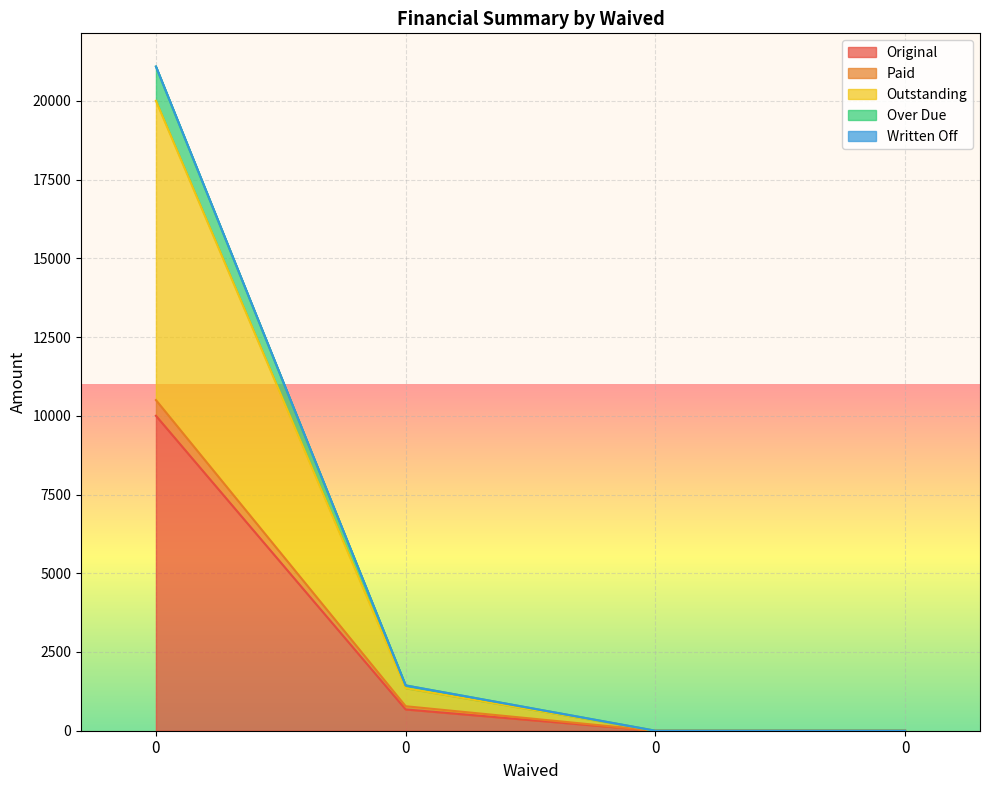

List the labels in order of Original value, largest first.

0, 0, 0, 0